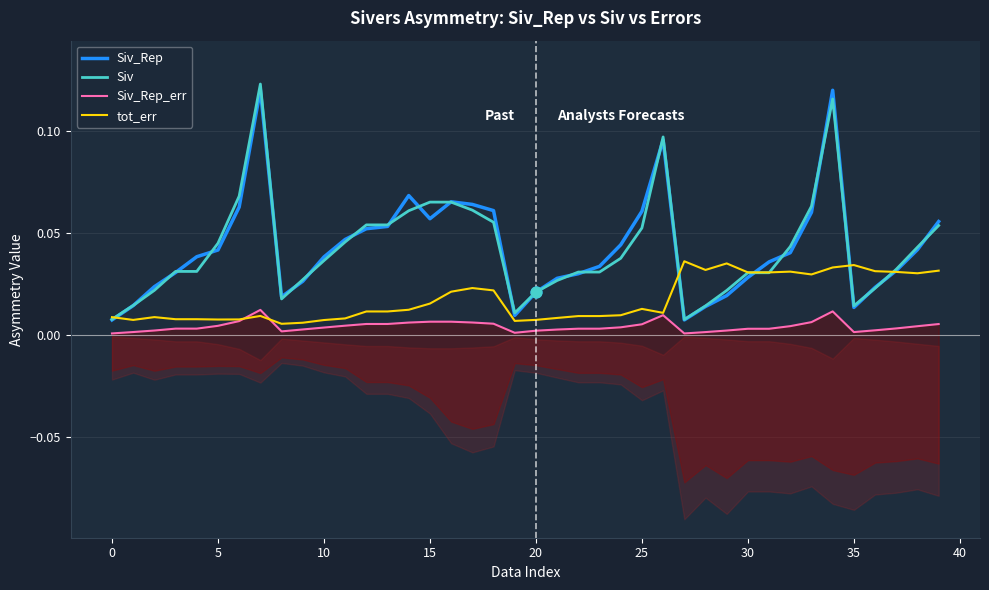

Which series has the largest total across all categories?

Siv_Rep